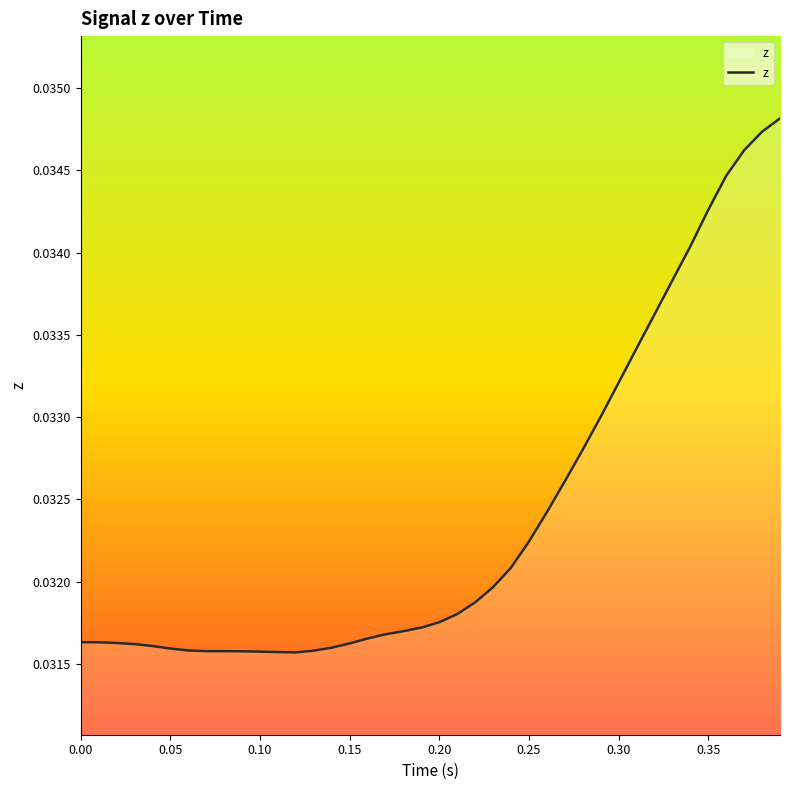

How many values are between 0 and 1?

40